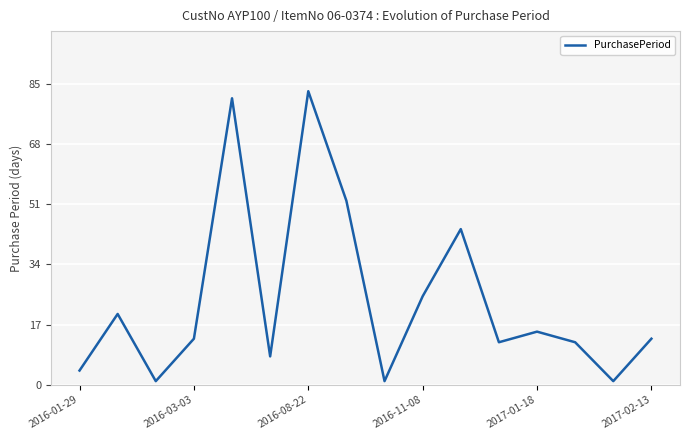

True or false: PurchasePeriod has a value of 25 at 2016-11-08.

True